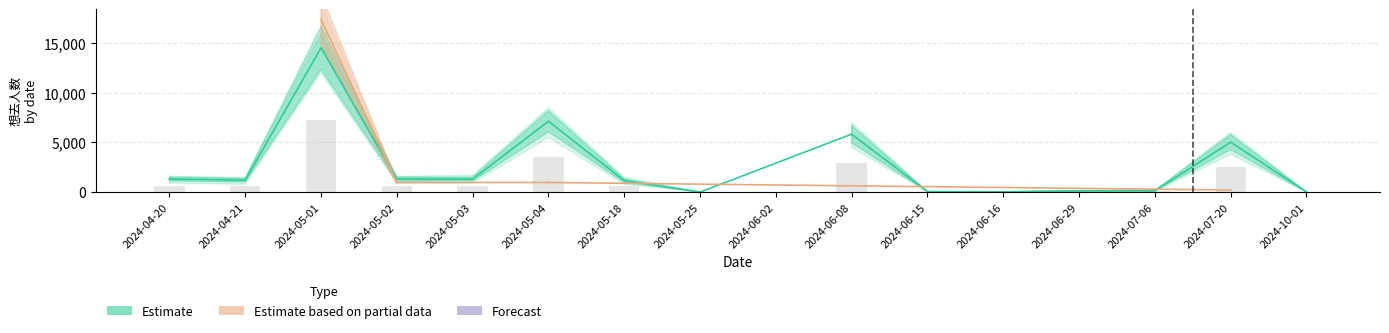

What is the value of the 想去人数 (Estimate) bar at the 14th from the left?

148